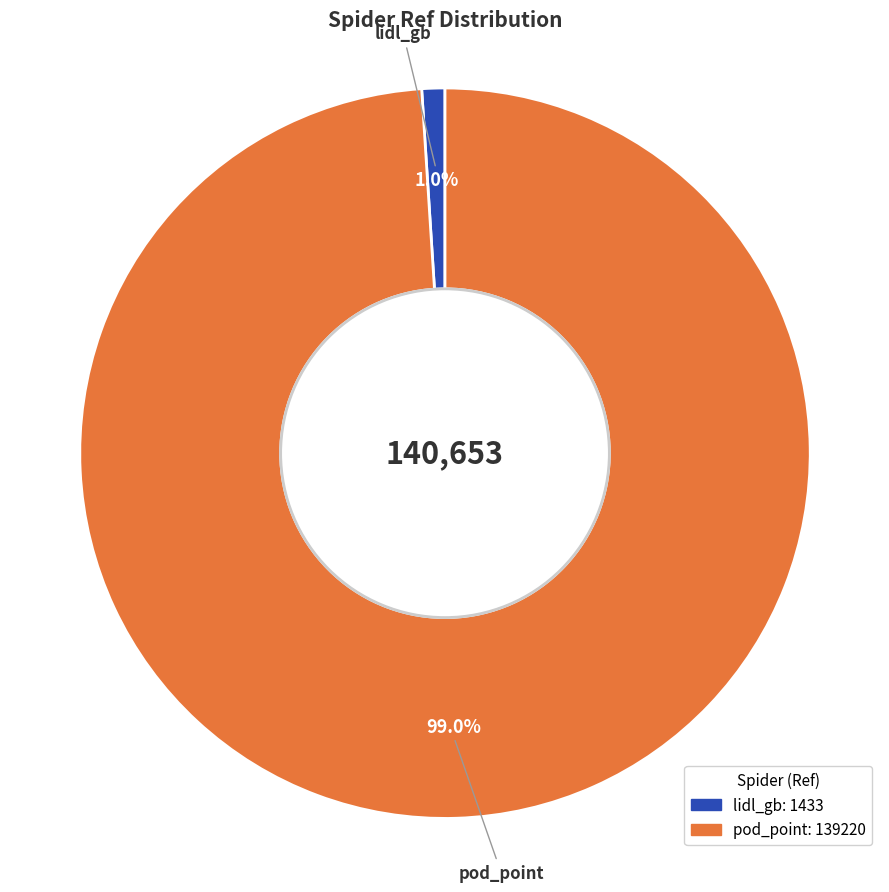

To the nearest percent, what is the difference between the largest and smallest slice percentages?

98%